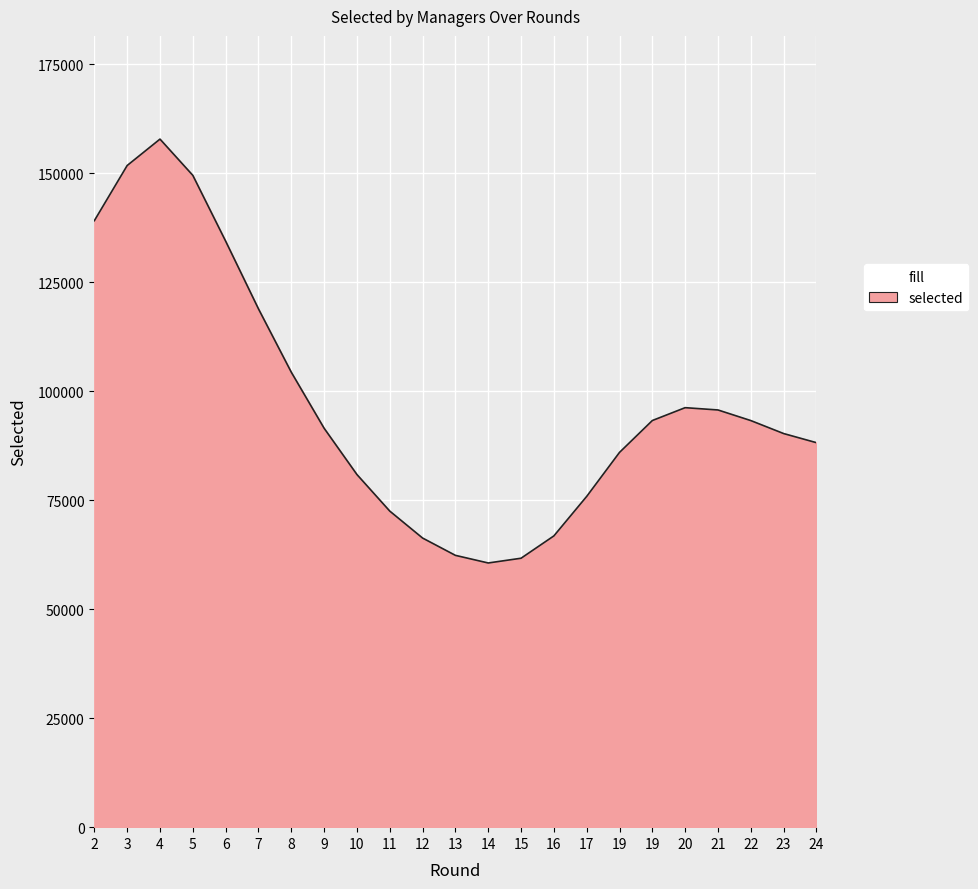

Does the chart have visible grid lines?

Yes